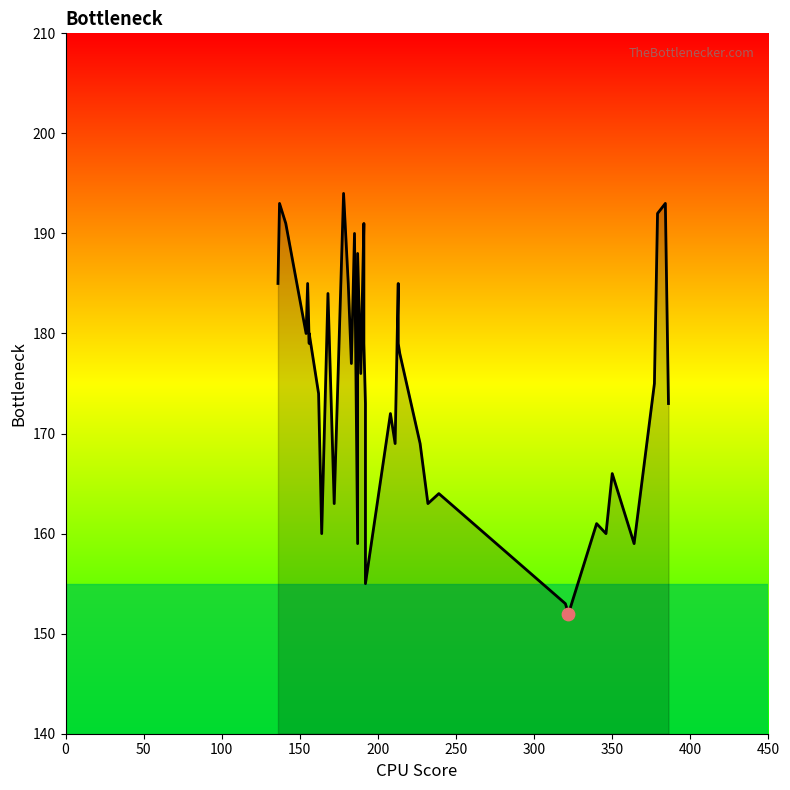

Approximately how many times larger is the value at 11 compared to 34?

0.9